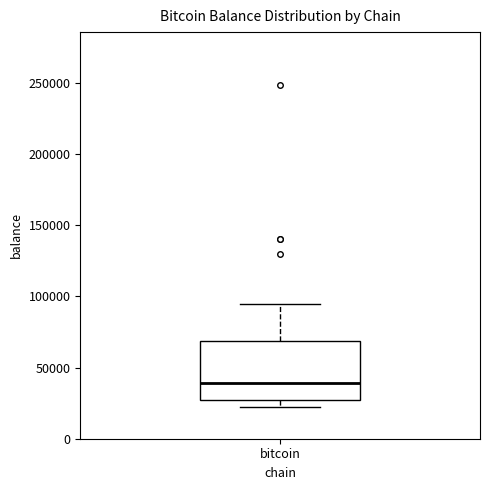

Transcribe this box plot: give where the median line is, the range the box spans, and where the two whiskers end, as read against the y-axis. The values are not printed on the chart, so give them approximately, as read against the axis.

median 40000, box 25000 to 70000, whiskers 25000 (just below the box's lower edge) to 95000